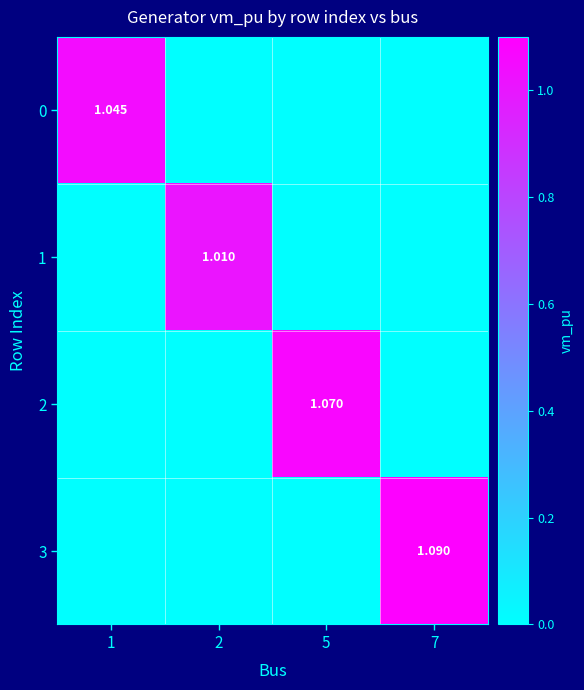

True or false: 0 has a value of 1.0 at 1.

True